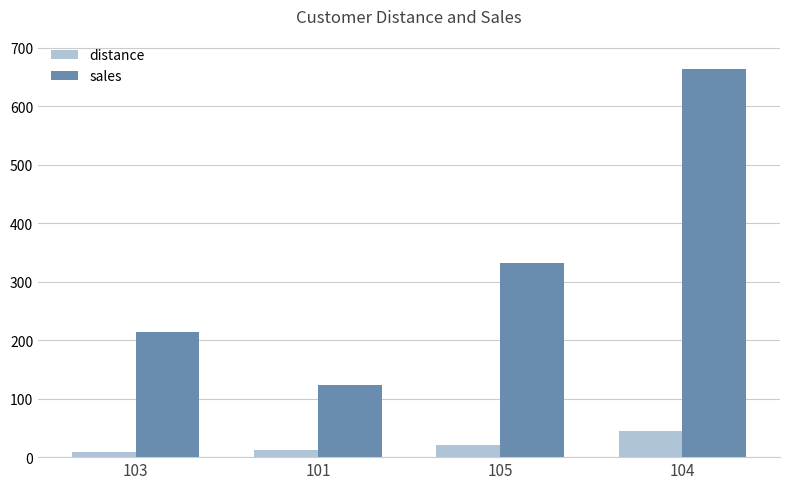

Rank the series at 104 from highest to lowest value.

sales, distance